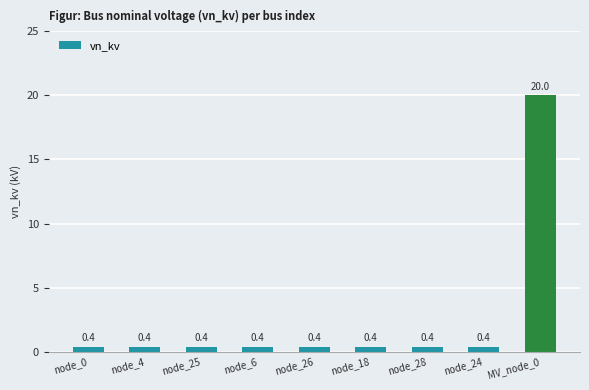

What is the approximate value at node_25?

0.4